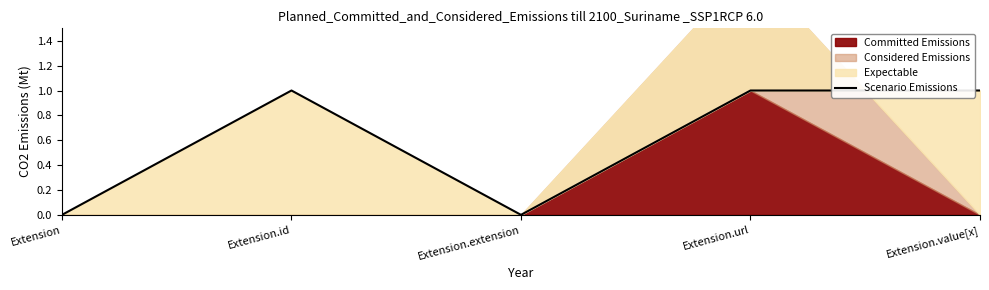

The chart shows a value of 1 at Extension.url. True or false?

True